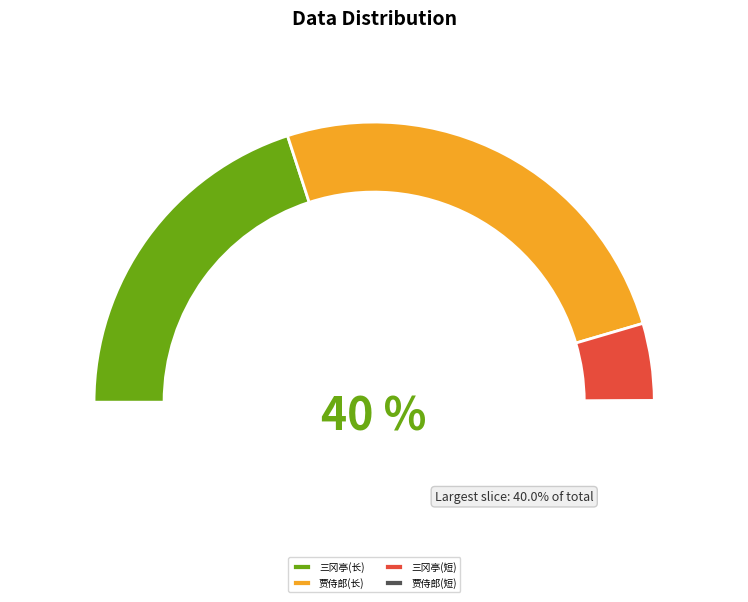

Is it true that 三冈亭在邑西南三十里秦昭王使谒者王稽使魏夜与范雎言先生待我于三冈亭之南是也 is 40% of the pie?

True